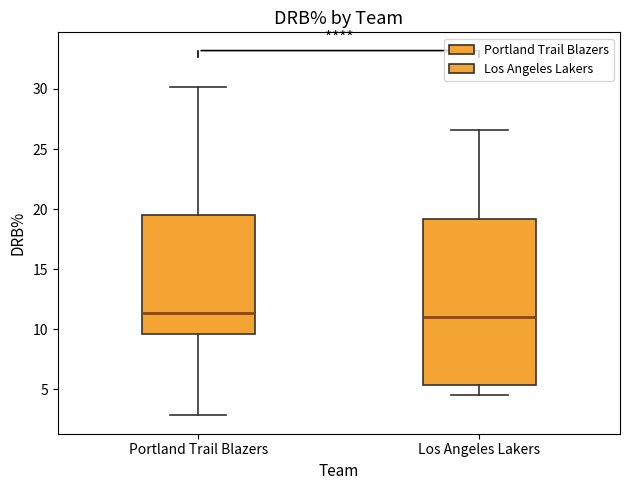

Reading left to right, read every box against the y-axis: the position of its median line, the range the box covers, and the ends of its whiskers. The values are not printed on the chart, so give them approximately, as read against the axis.

Portland Trail Blazers: median 11.5, box 9.5 to 19.5, whiskers 3.0 to 30.0
Los Angeles Lakers: median 11.0, box 5.5 to 19.0, whiskers 4.5 to 26.5